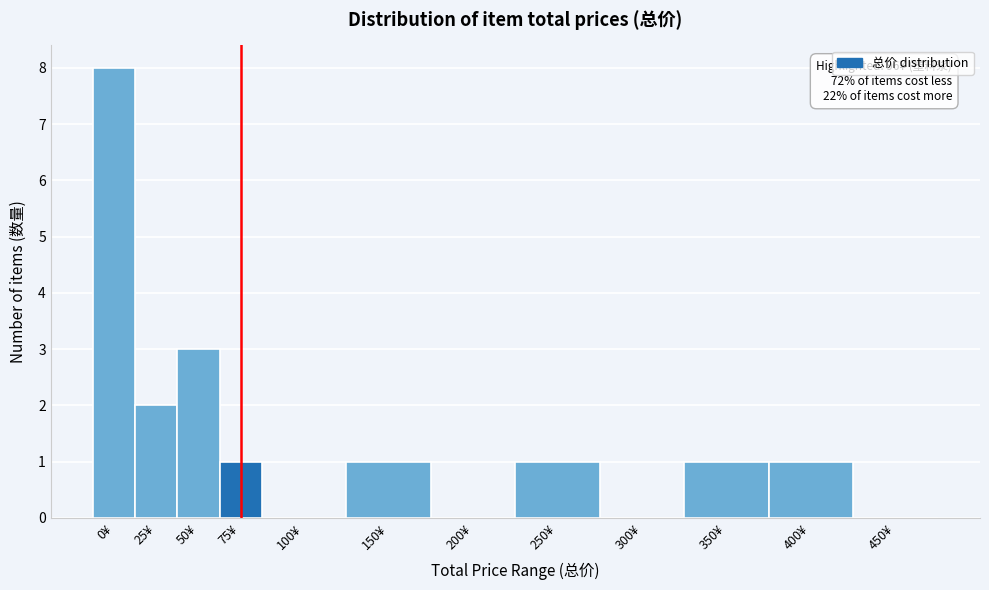

Reading right to left, extract all data points from this chart.

450¥=0	400¥=1	350¥=1	300¥=0	250¥=1	200¥=0	150¥=1	100¥=0	75¥=1	50¥=3	25¥=2	0¥=8